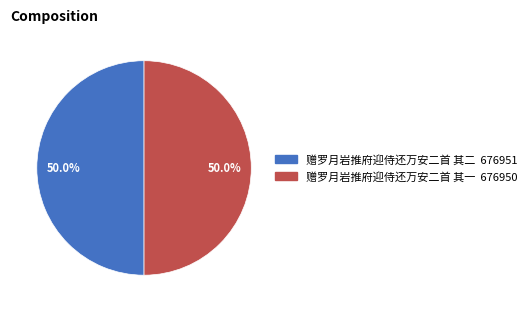

What is the ratio of the value at 赠罗月岩推府迎侍还万安二首 其二 to the value at 赠罗月岩推府迎侍还万安二首 其一?

1.0